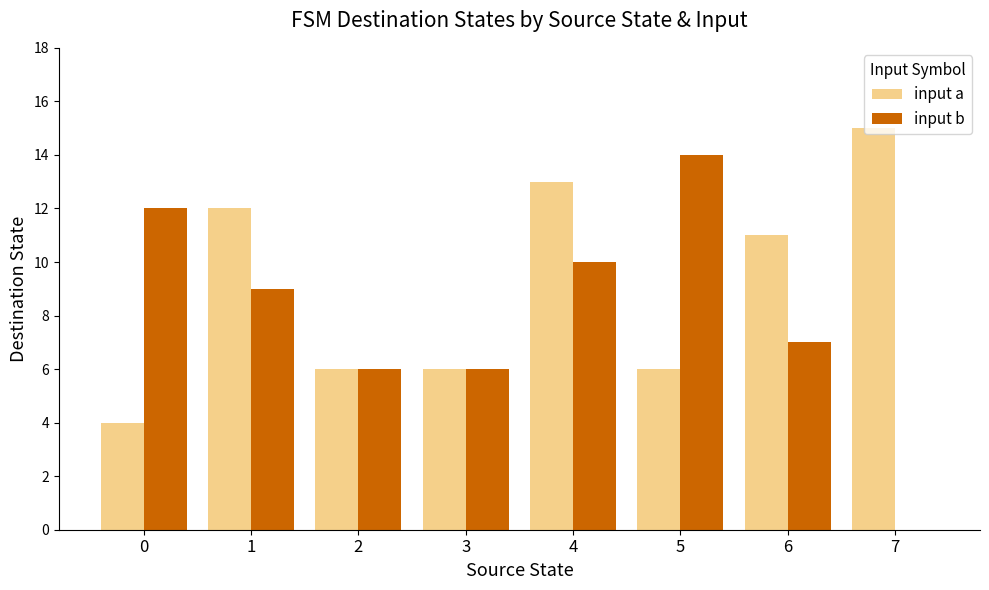

Reading left to right, transcribe all the data shown in this chart.

input a: 0=4	1=12	2=6	3=6	4=13	5=6	6=11	7=15
input b: 0=12	1=9	2=6	3=6	4=10	5=14	6=7	7=0